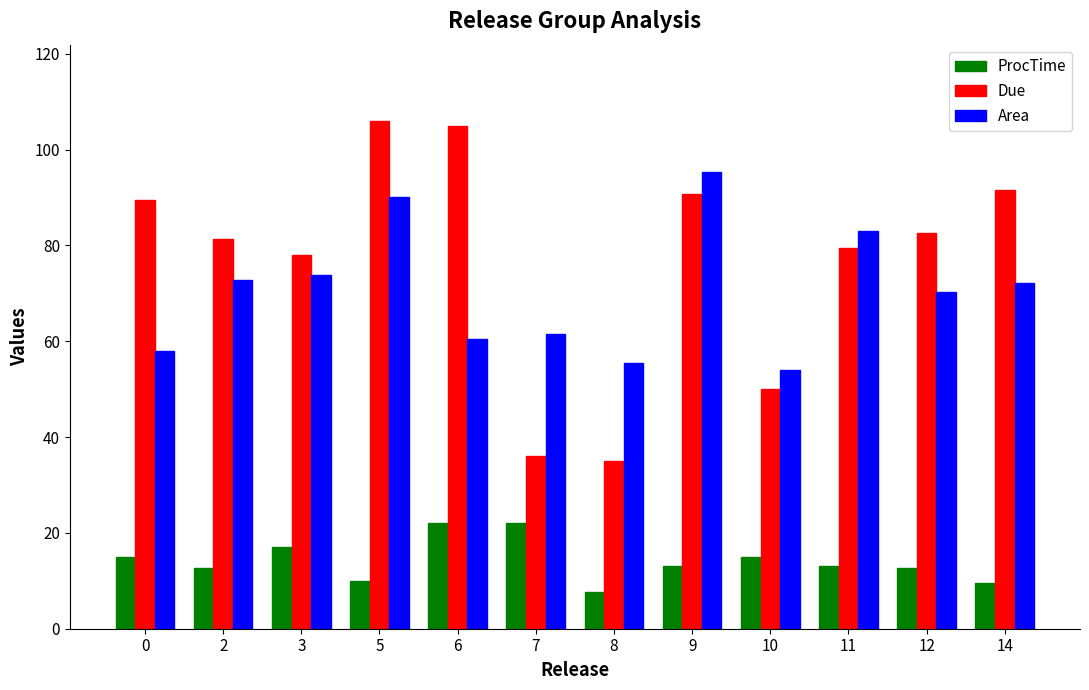

Which series has the largest range (max minus min)?

Due